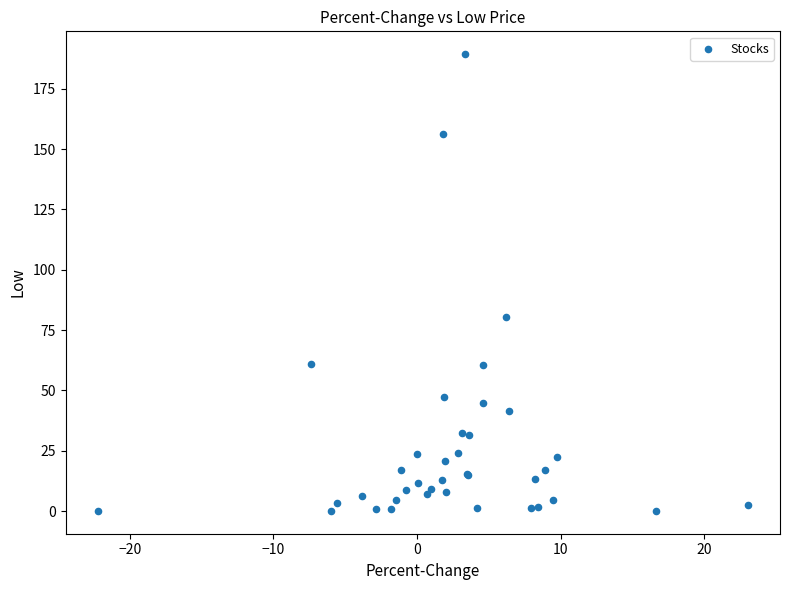

What Y value in the scatter plot is closest to 94?

80.5